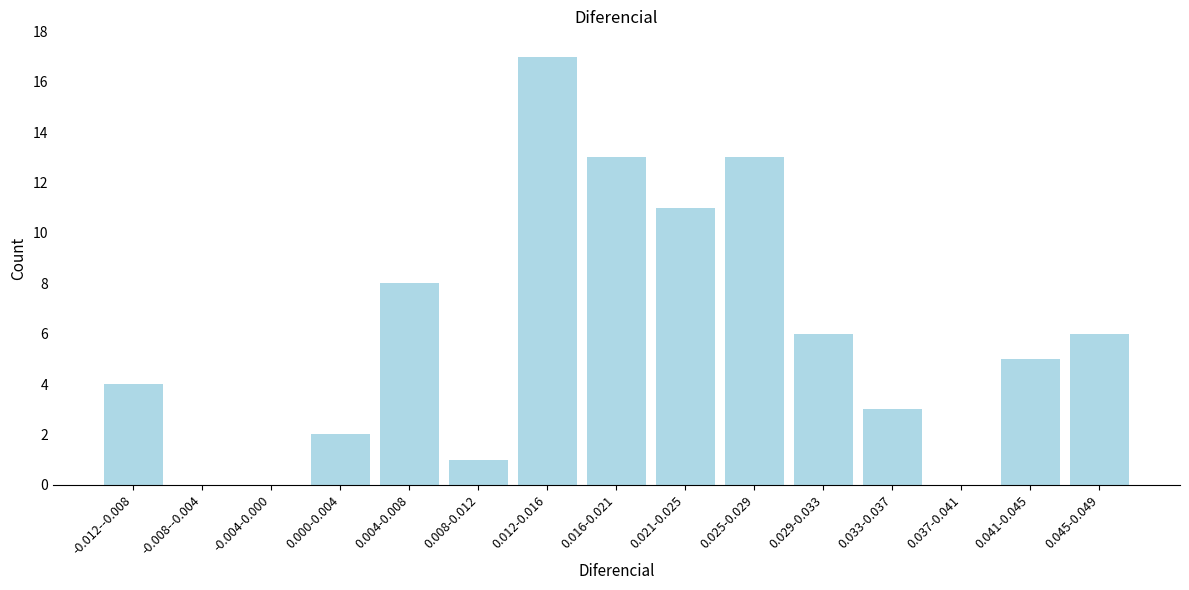

Reading left to right, list all the values displayed in this chart.

-0.012--0.008=4	-0.008--0.004=0	-0.004-0.000=0	0.000-0.004=2	0.004-0.008=8	0.008-0.012=1	0.012-0.016=17	0.016-0.021=13	0.021-0.025=11	0.025-0.029=13	0.029-0.033=6	0.033-0.037=3	0.037-0.041=0	0.041-0.045=5	0.045-0.049=6